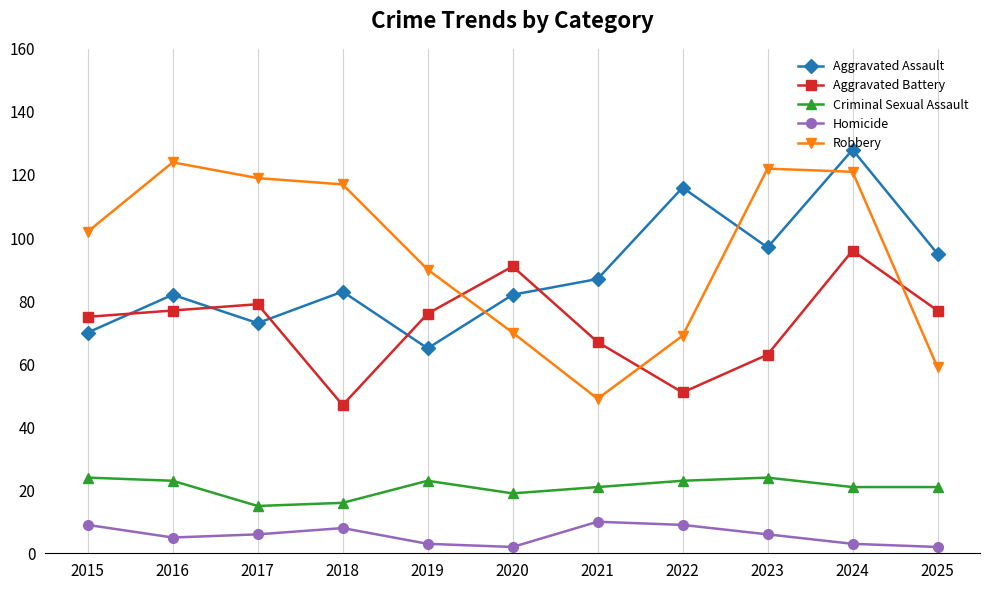

Which series has the widest spread of values?

Robbery